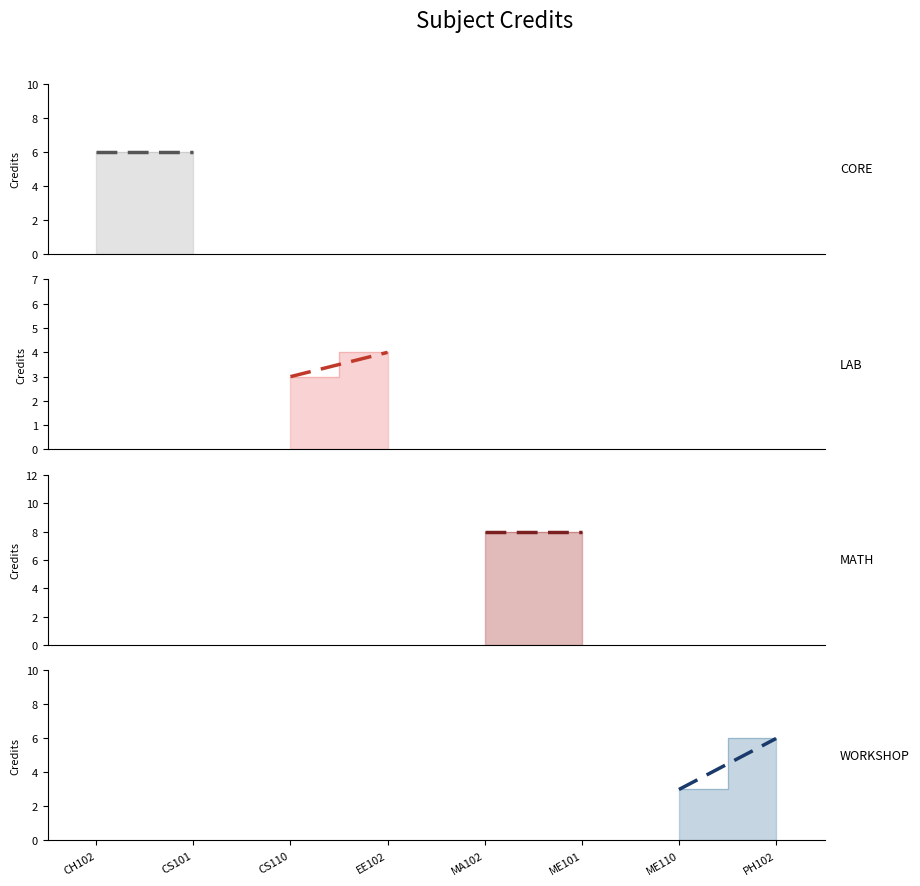

Does the chart display data point markers on the line(s)?

No